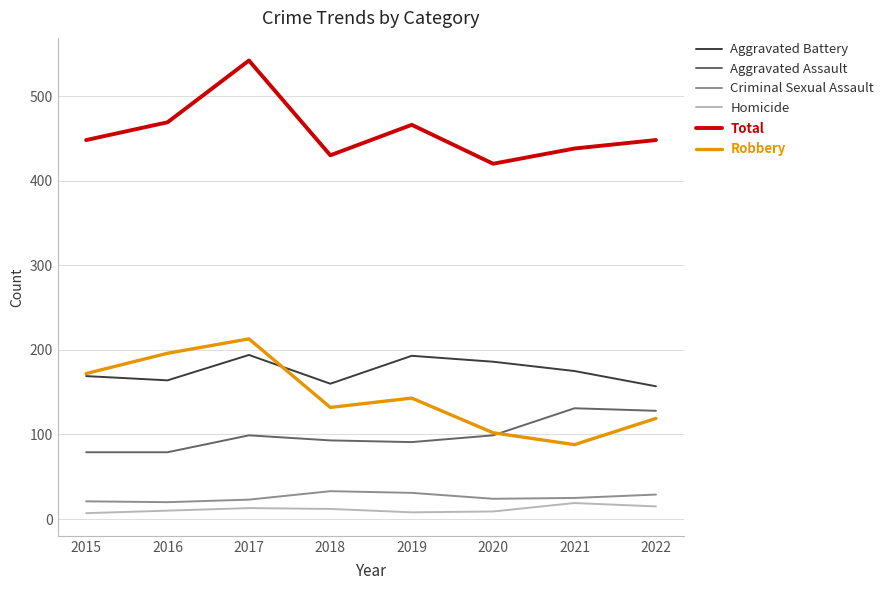

The value of Criminal Sexual Assault at 2018 is 33. True or false?

True